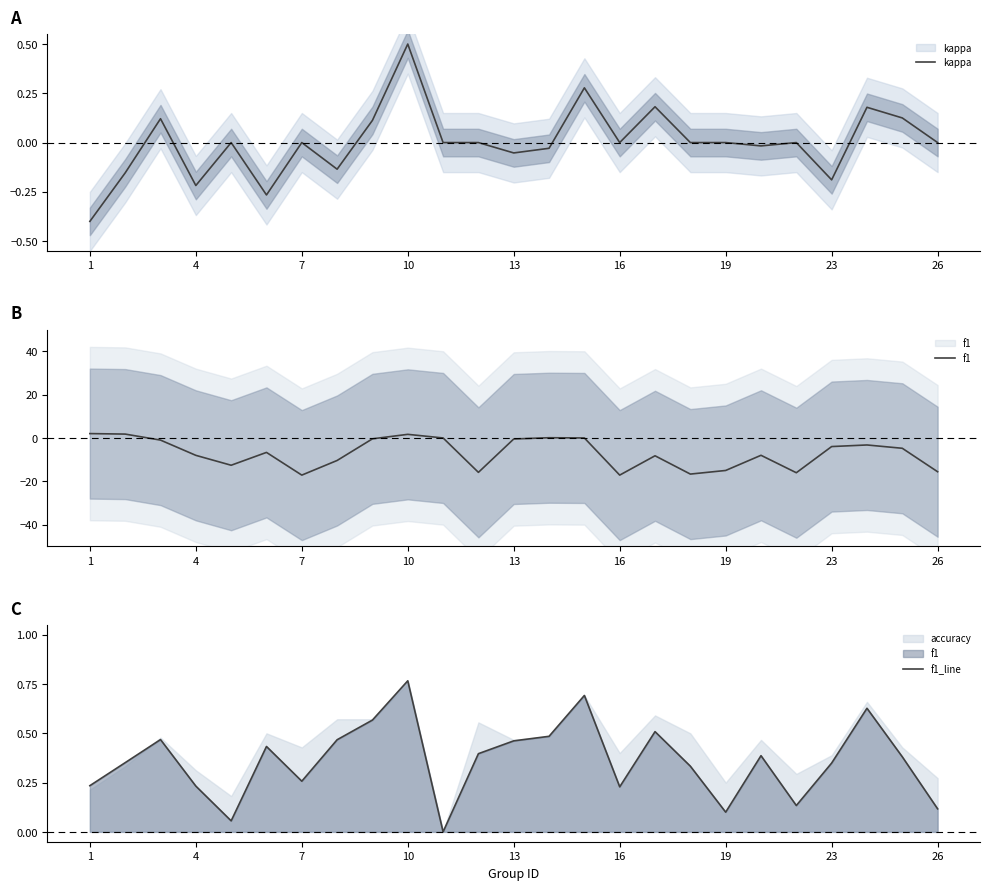

Between 13 and 11, which is larger?

13